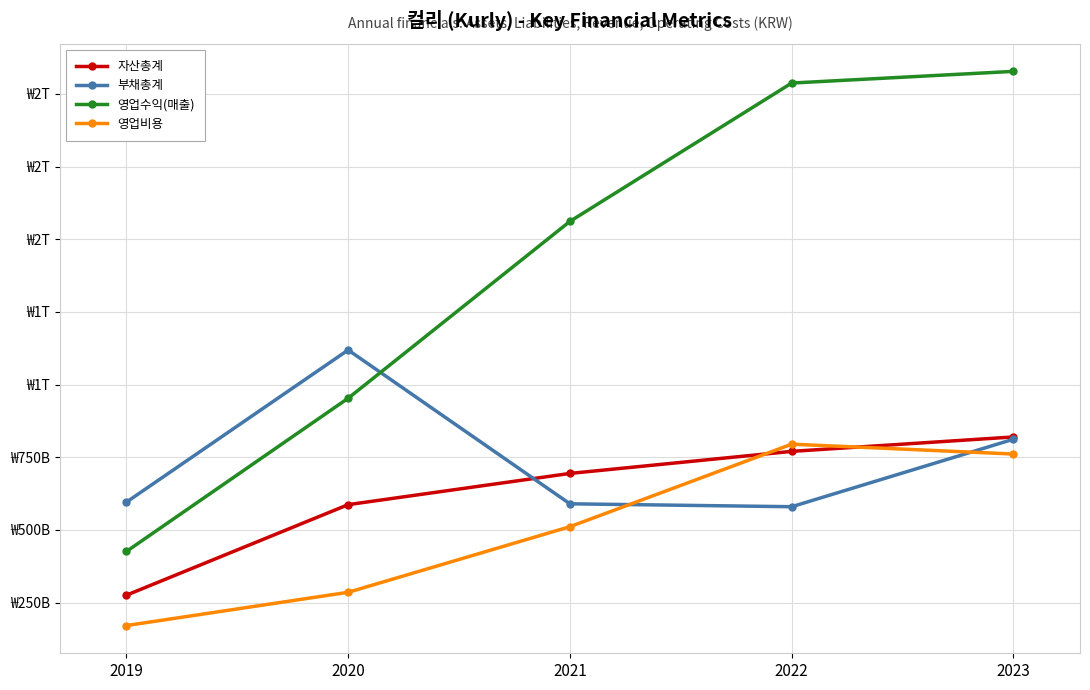

How many interior local peaks does the 영업비용 series have?

1